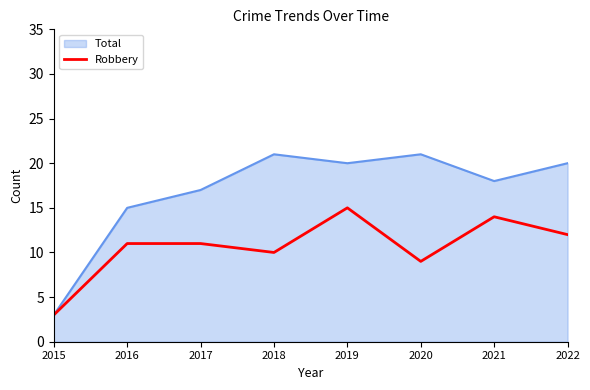

Which series changed the most between 2016 and 2022?

Total